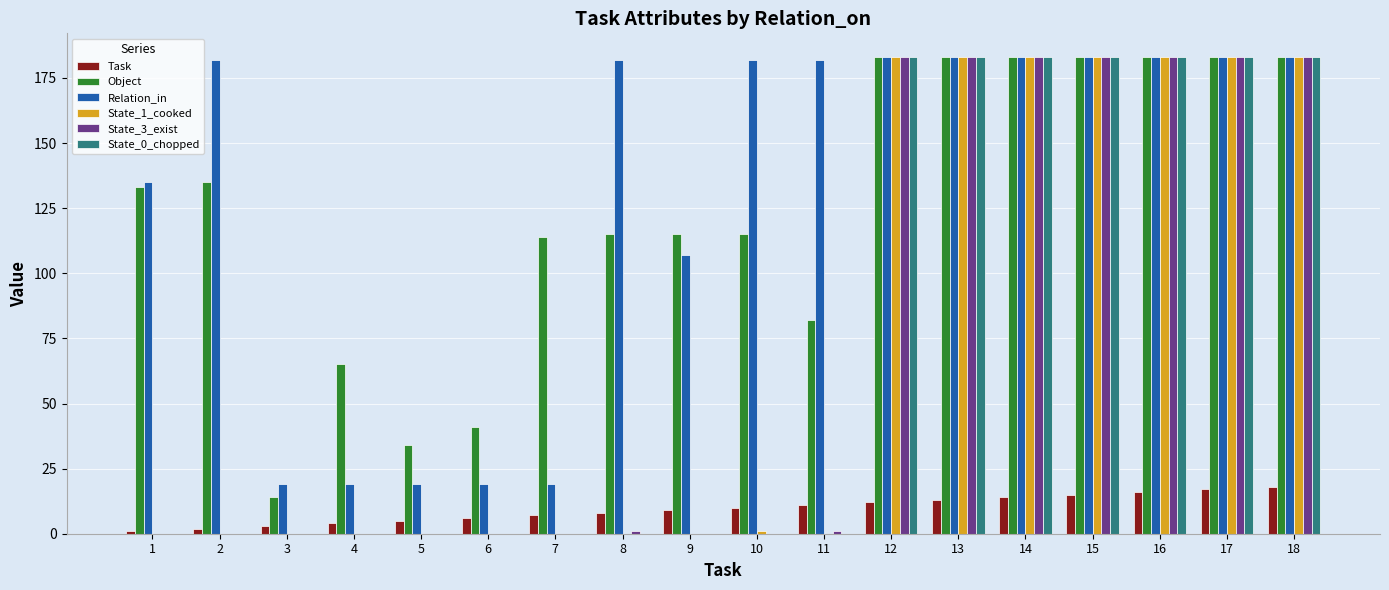

Count the number of categories in the chart.

18